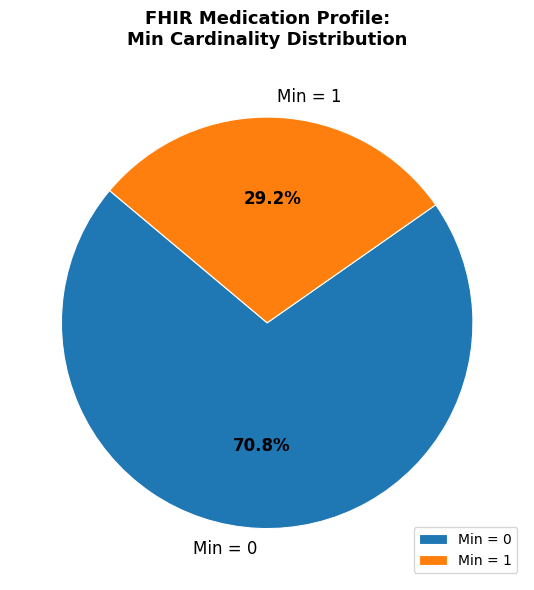

To the nearest percent, what is the difference between the largest and smallest slice percentages?

42%